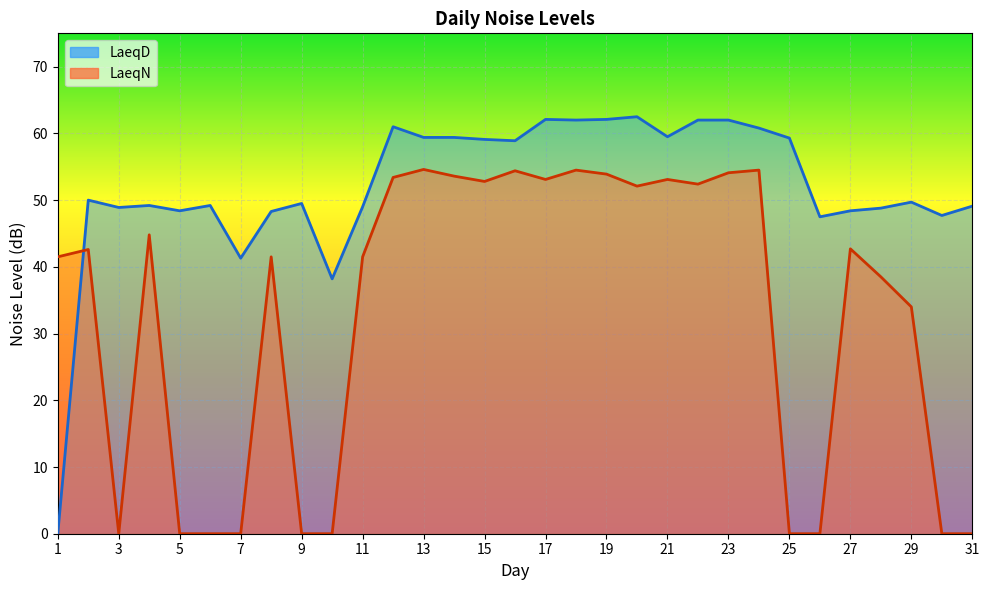

How many lines are shown in the chart?

2